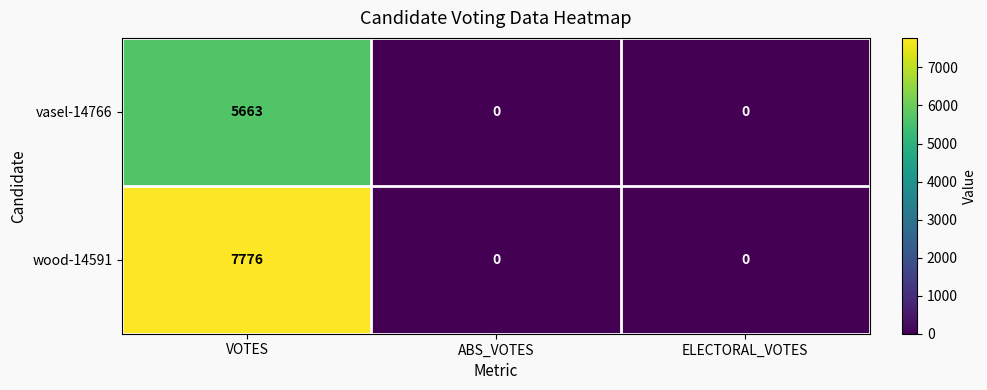

Reading right to left, list all the values displayed in this chart.

vasel-14766: 0	0	5663
wood-14591: 0	0	7776